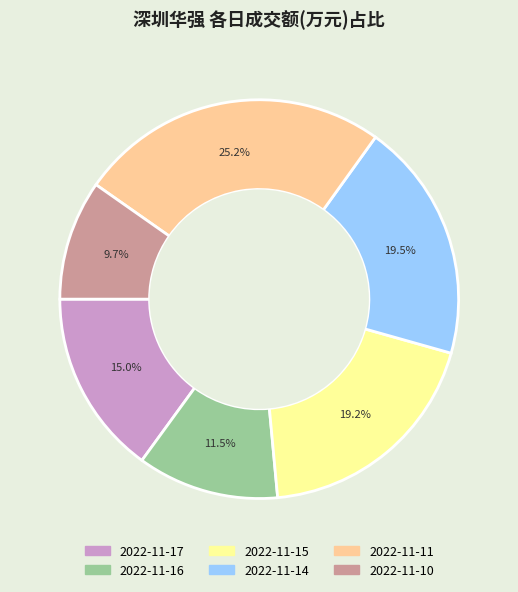

To the nearest percent, what is the difference between the largest and smallest slice percentages?

15%